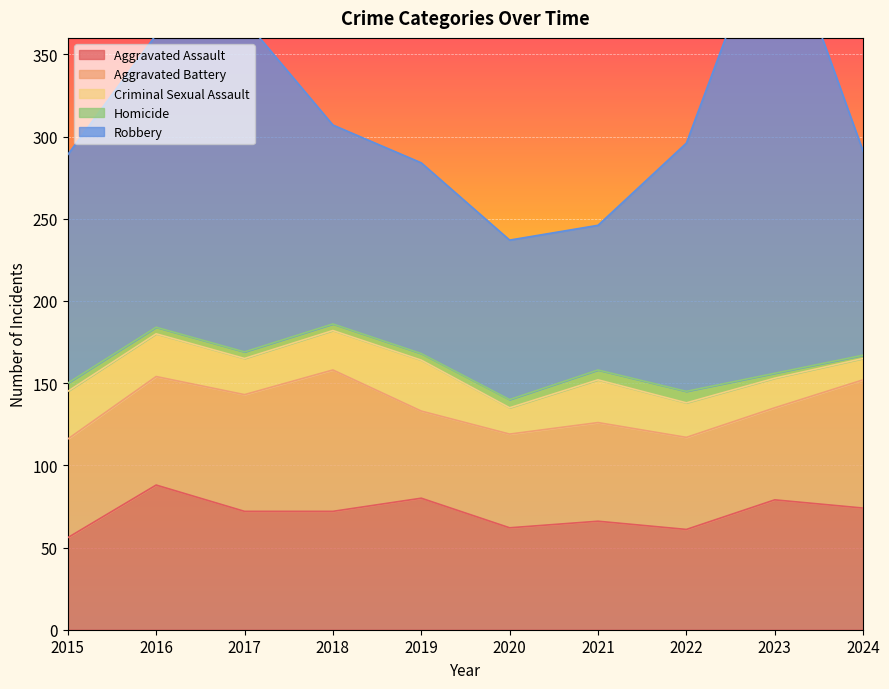

Is the value of Robbery at 2018 greater than the value of Aggravated Battery at 2021?

Yes